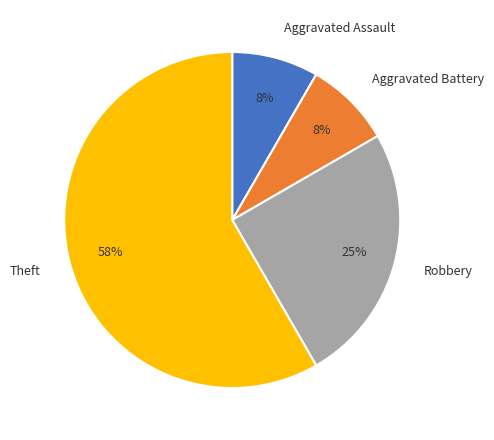

Is it true that Aggravated Battery is 1% of the pie?

False